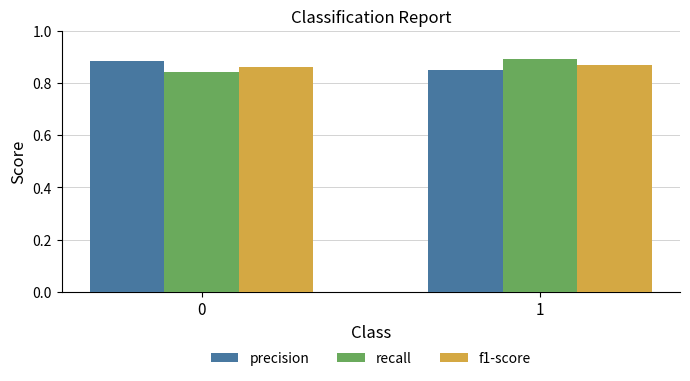

What are all the series names shown in the legend?

precision, recall, f1-score